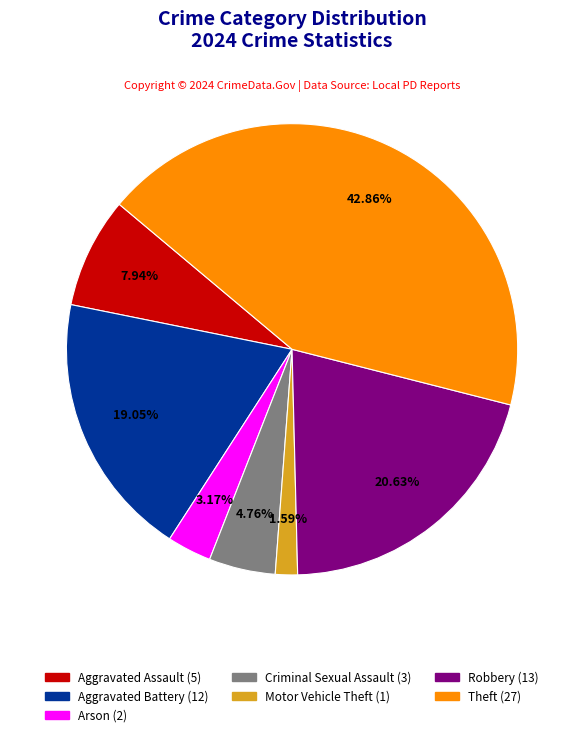

Does any single category account for the majority?

No